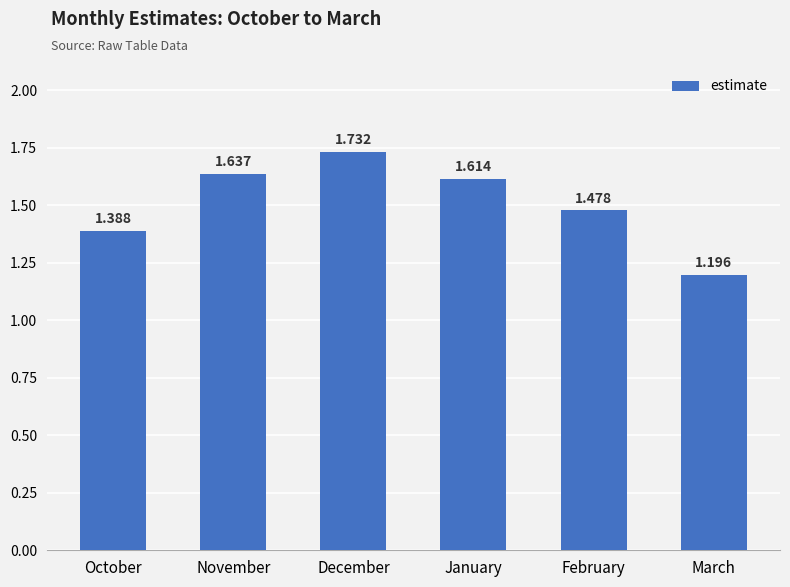

Does the chart contain any negative values?

No